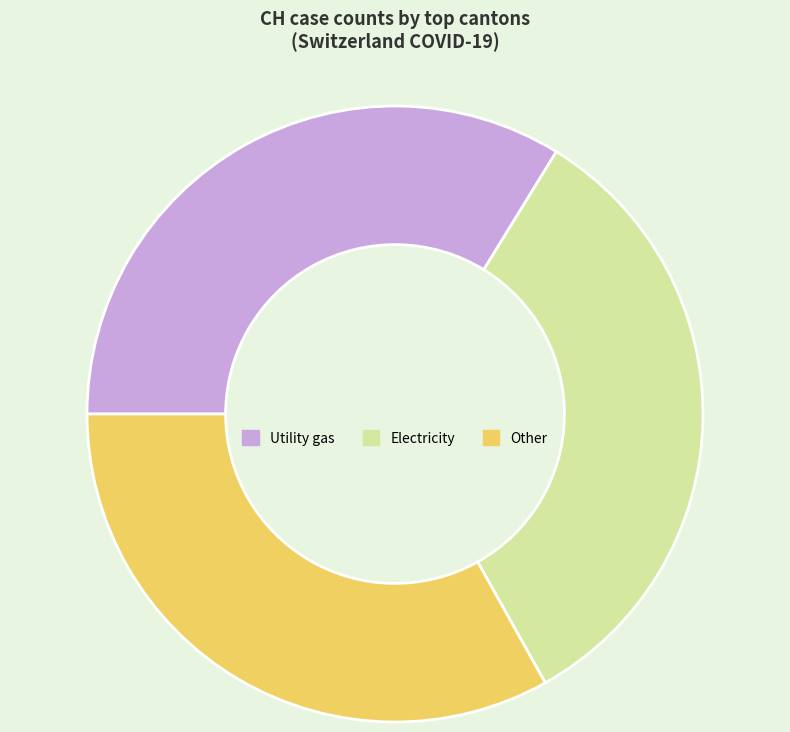

Count the number of slices in the pie.

3